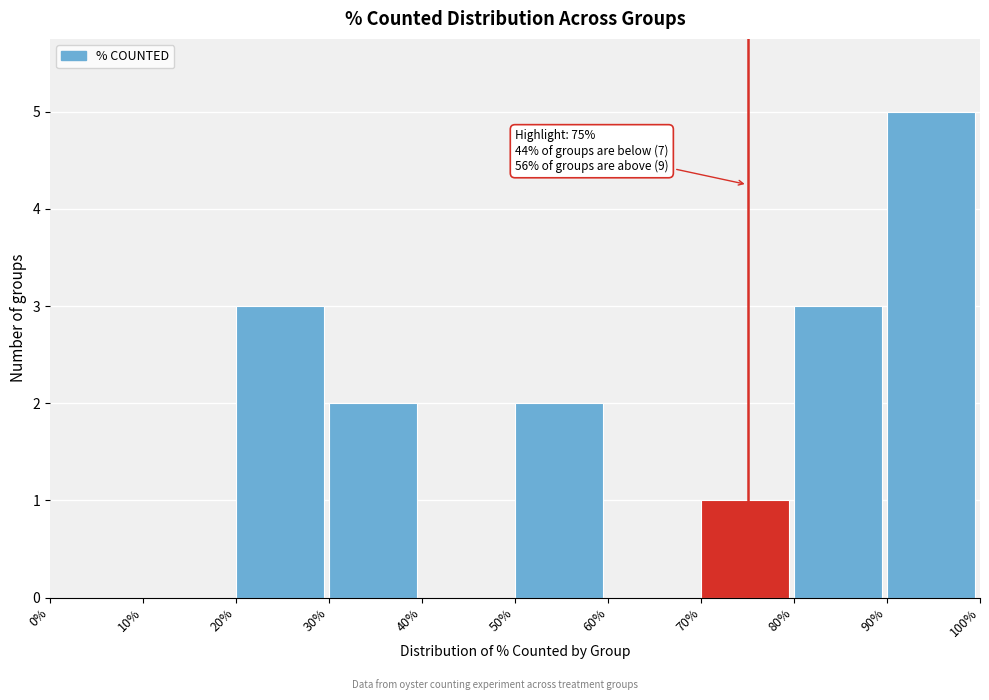

Reading left to right, extract all data points from this chart.

0%=0	10%=0	20%=3	30%=2	40%=0	50%=2	60%=0	70%=1	80%=3	90%=5